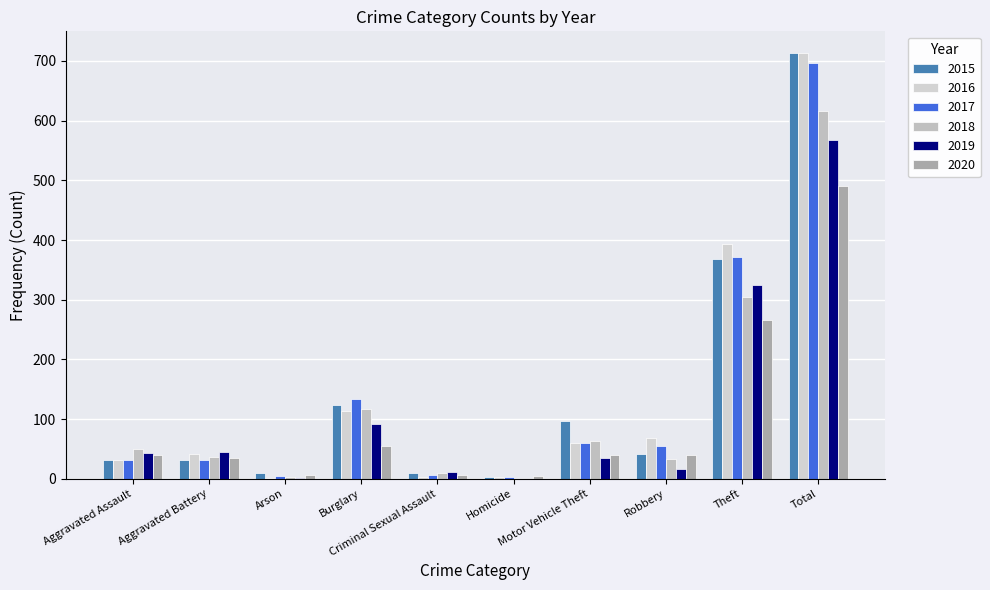

Which has a higher value, Burglary or Motor Vehicle Theft?

Burglary